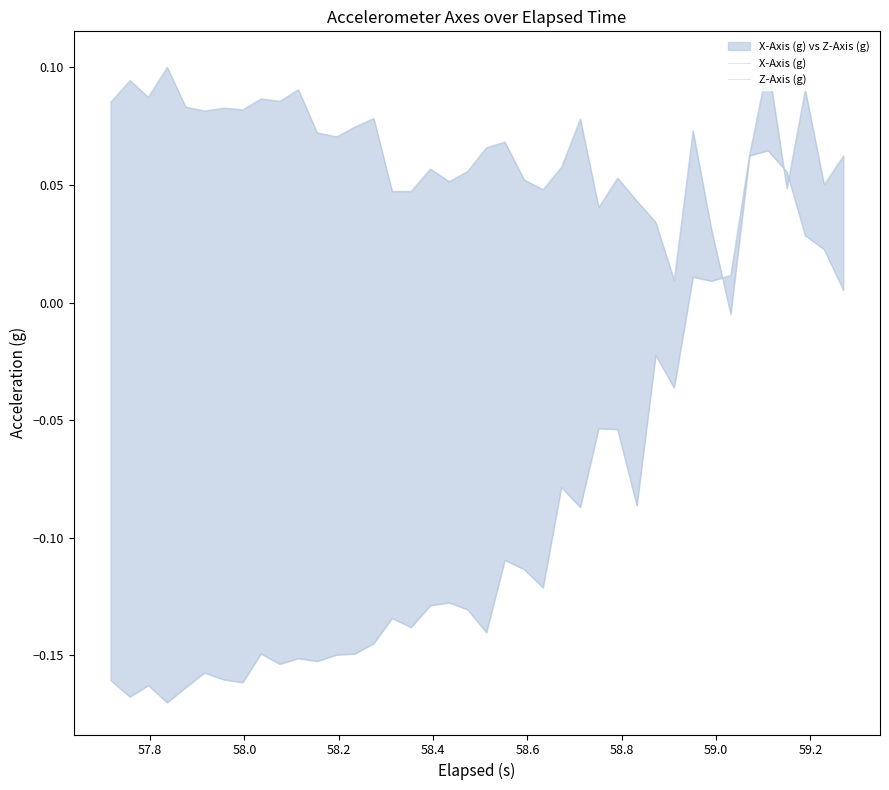

What is the average value of the X-Axis (g) series?

0.1